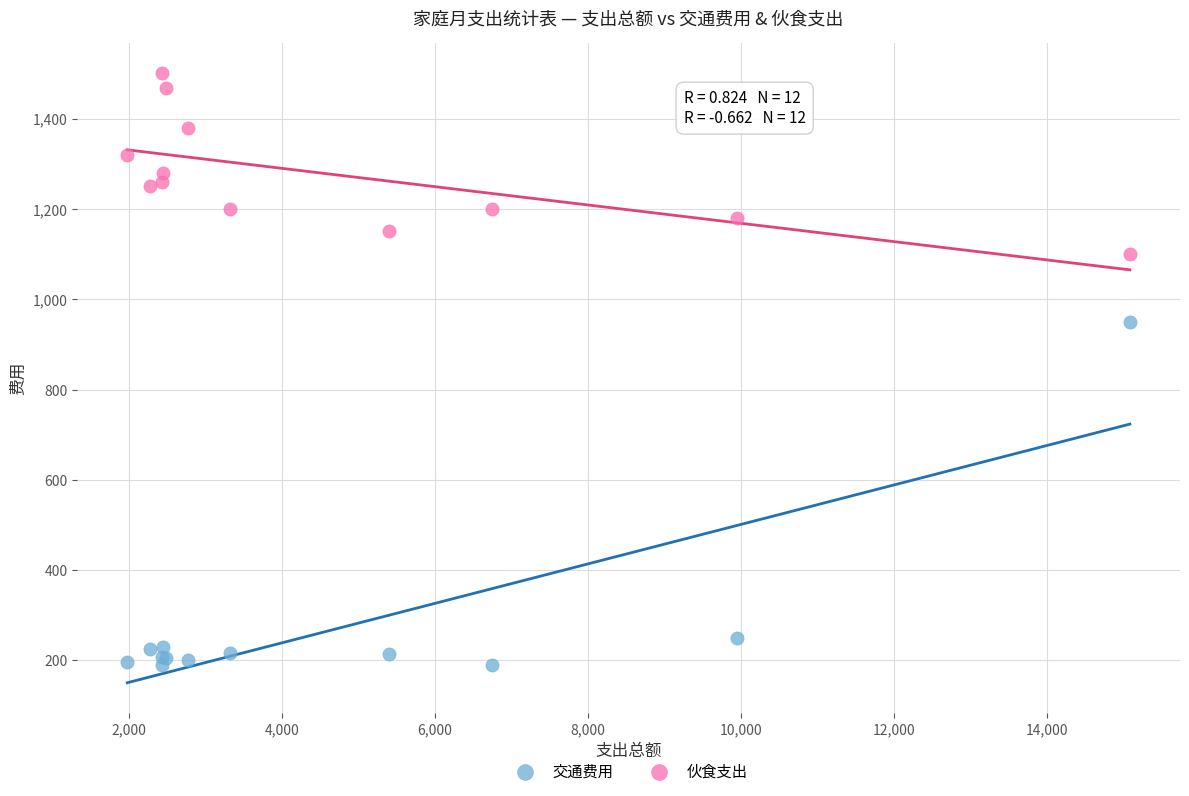

Which series contains the highest Y value?

伙食支出